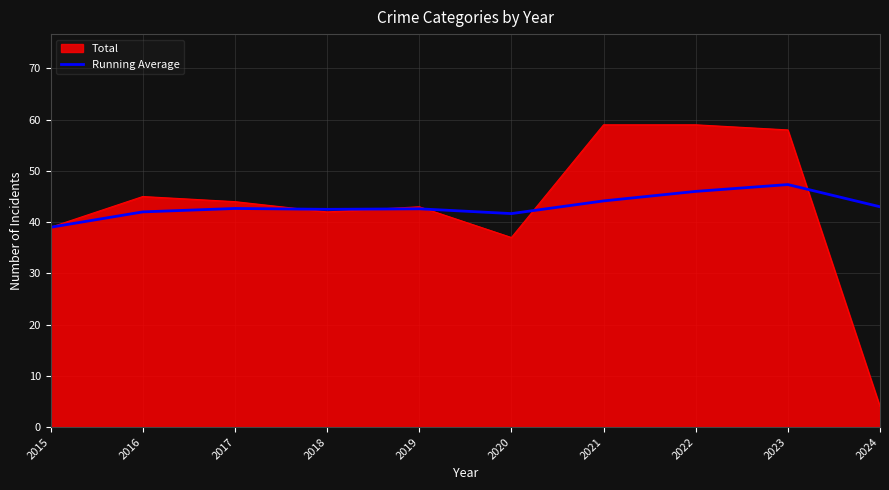

What is the minimum value for Running Average?

39.0